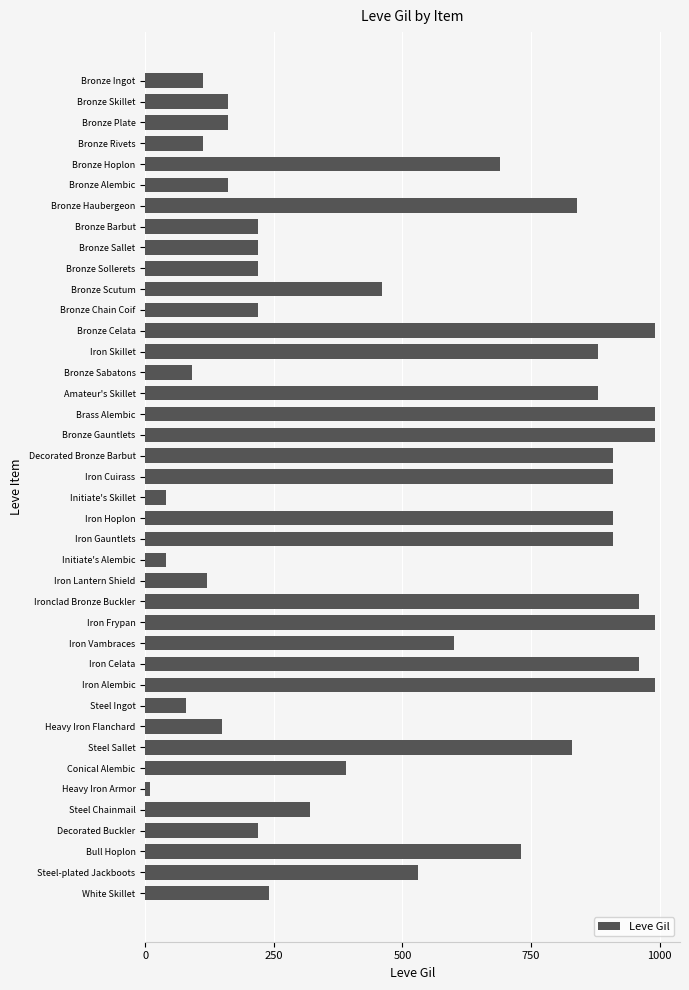

What is the minimum value shown in the chart?

10